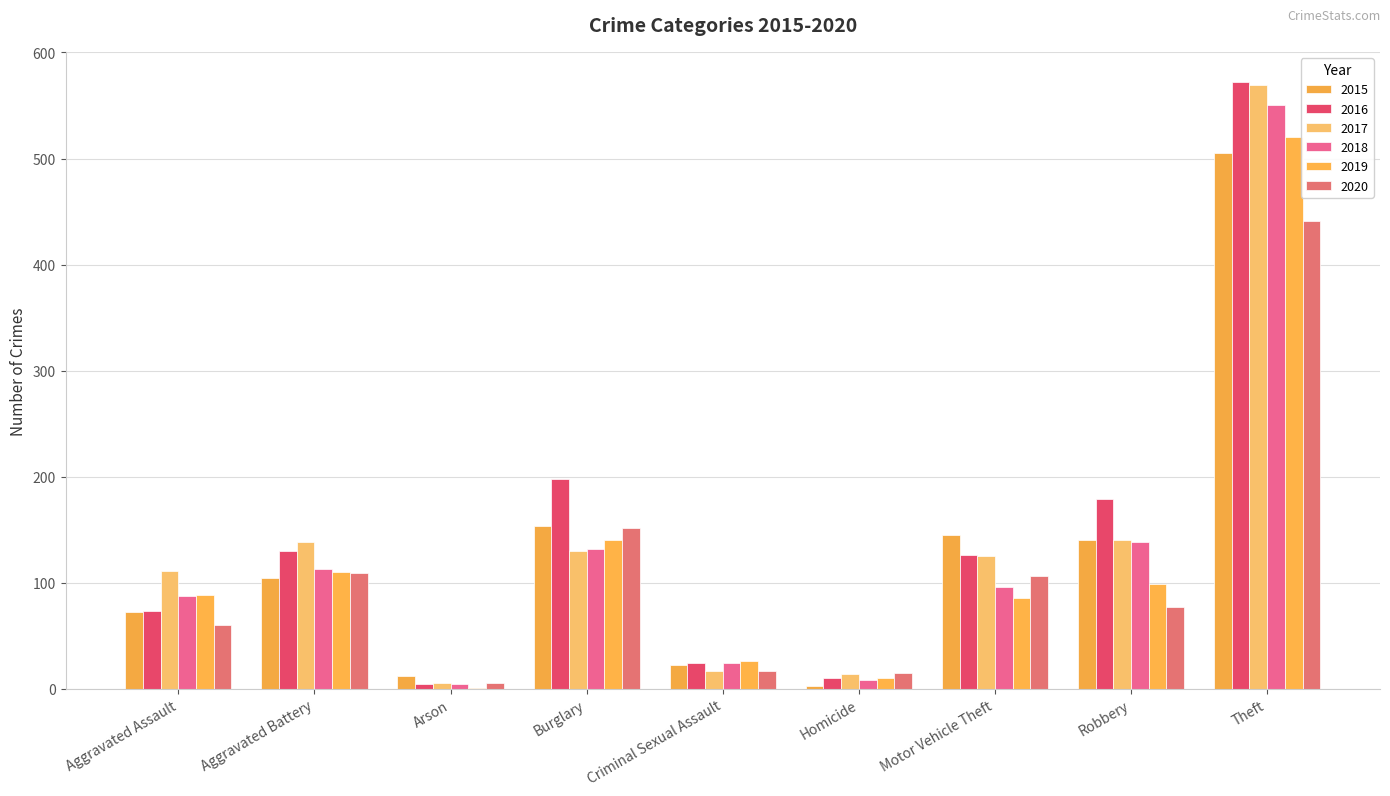

Reading left to right, list all the values displayed in this chart.

2015: Aggravated Assault=72	Aggravated Battery=104	Arson=12	Burglary=153	Criminal Sexual Assault=22	Homicide=3	Motor Vehicle Theft=145	Robbery=140	Theft=505
2016: Aggravated Assault=73	Aggravated Battery=130	Arson=4	Burglary=198	Criminal Sexual Assault=24	Homicide=10	Motor Vehicle Theft=126	Robbery=179	Theft=572
2017: Aggravated Assault=111	Aggravated Battery=138	Arson=5	Burglary=130	Criminal Sexual Assault=17	Homicide=14	Motor Vehicle Theft=125	Robbery=140	Theft=569
2018: Aggravated Assault=87	Aggravated Battery=113	Arson=4	Burglary=132	Criminal Sexual Assault=24	Homicide=8	Motor Vehicle Theft=96	Robbery=138	Theft=550
2019: Aggravated Assault=88	Aggravated Battery=110	Arson=1	Burglary=140	Criminal Sexual Assault=26	Homicide=10	Motor Vehicle Theft=86	Robbery=99	Theft=520
2020: Aggravated Assault=60	Aggravated Battery=109	Arson=5	Burglary=152	Criminal Sexual Assault=17	Homicide=15	Motor Vehicle Theft=106	Robbery=77	Theft=441